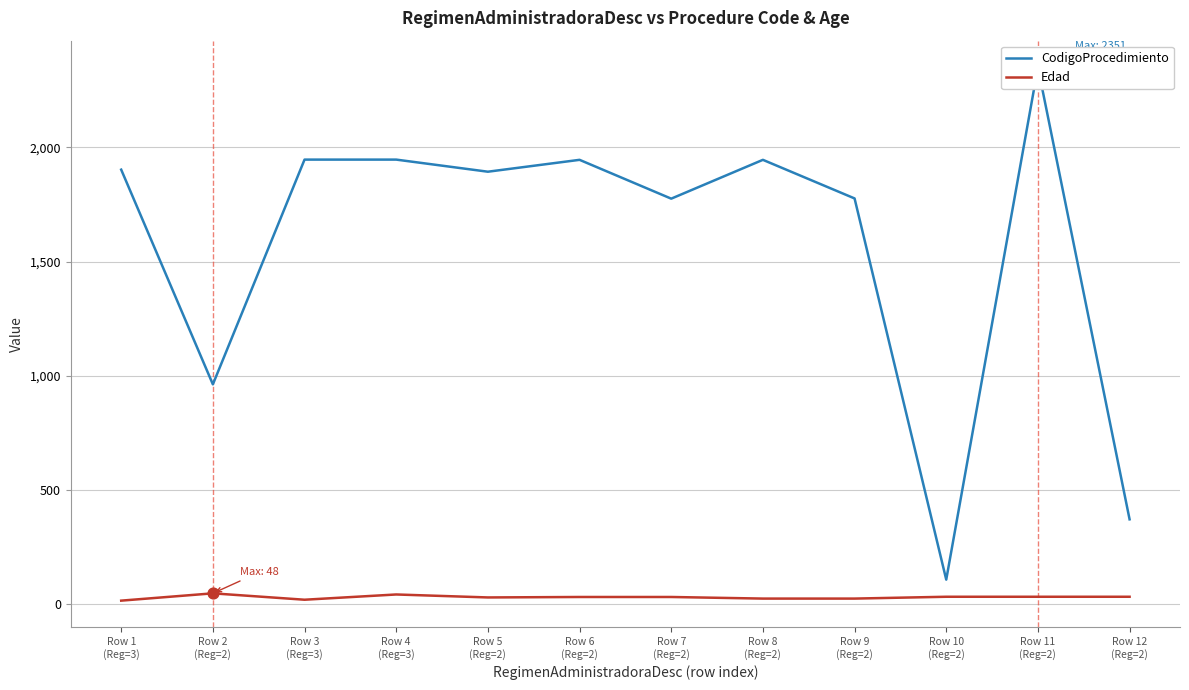

Which series has the widest spread of Y values?

CodigoProcedimiento